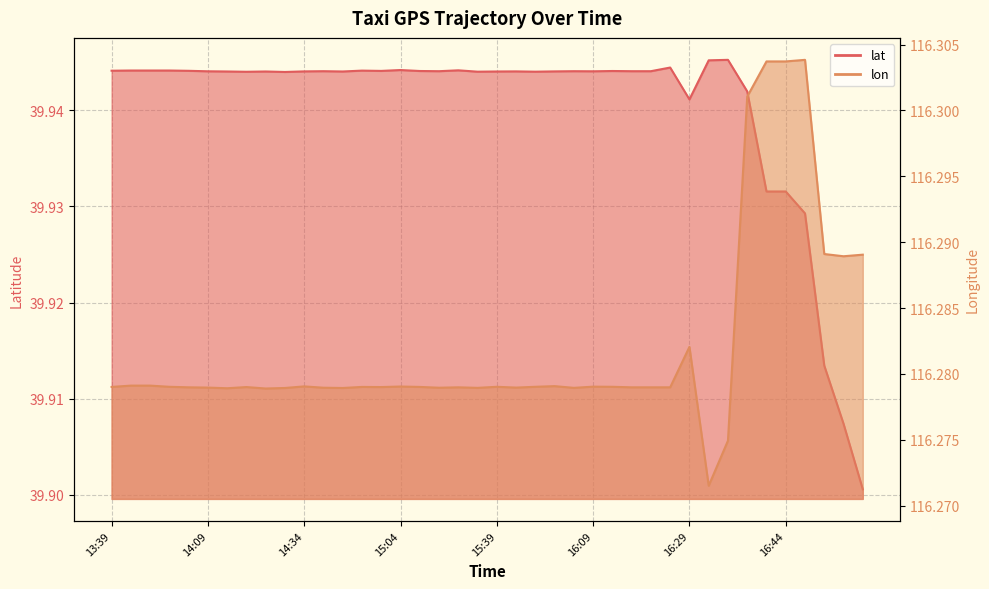

List the series in order of their overall mean, highest first.

lon, lat